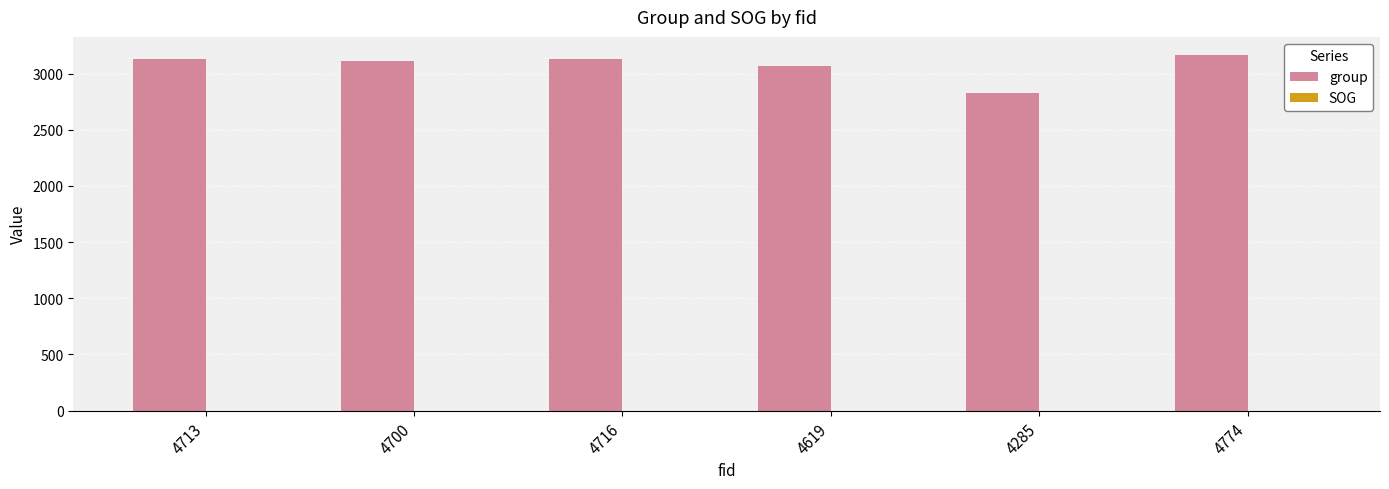

The group series shows 4289.2 at 4700. True or false?

False